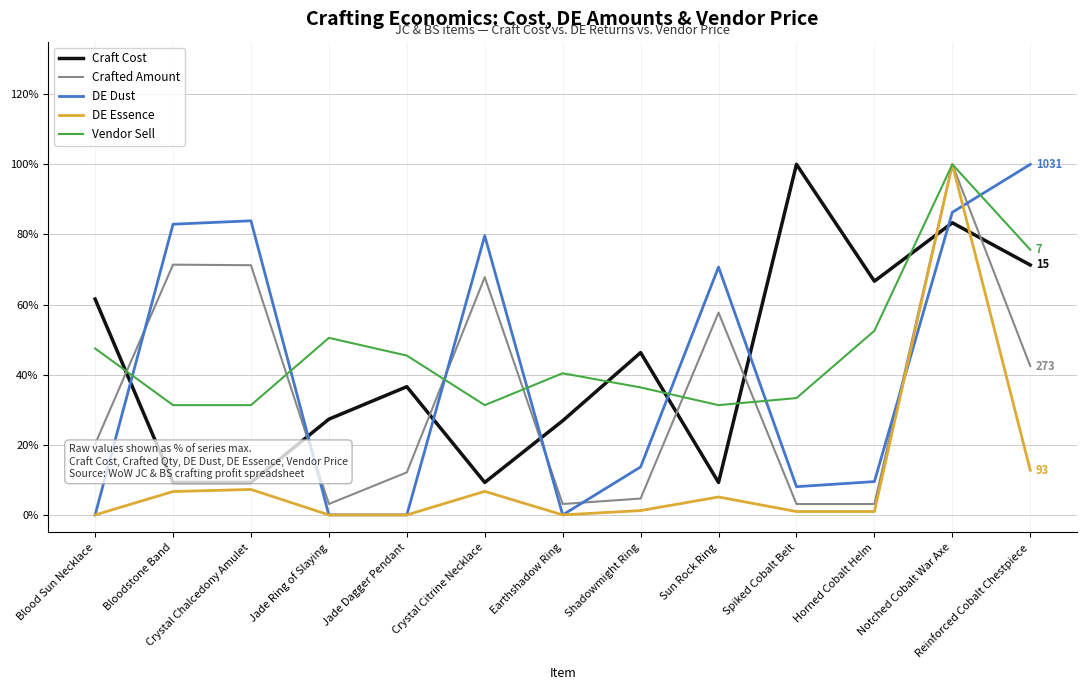

Does the chart display data point markers on the line(s)?

No